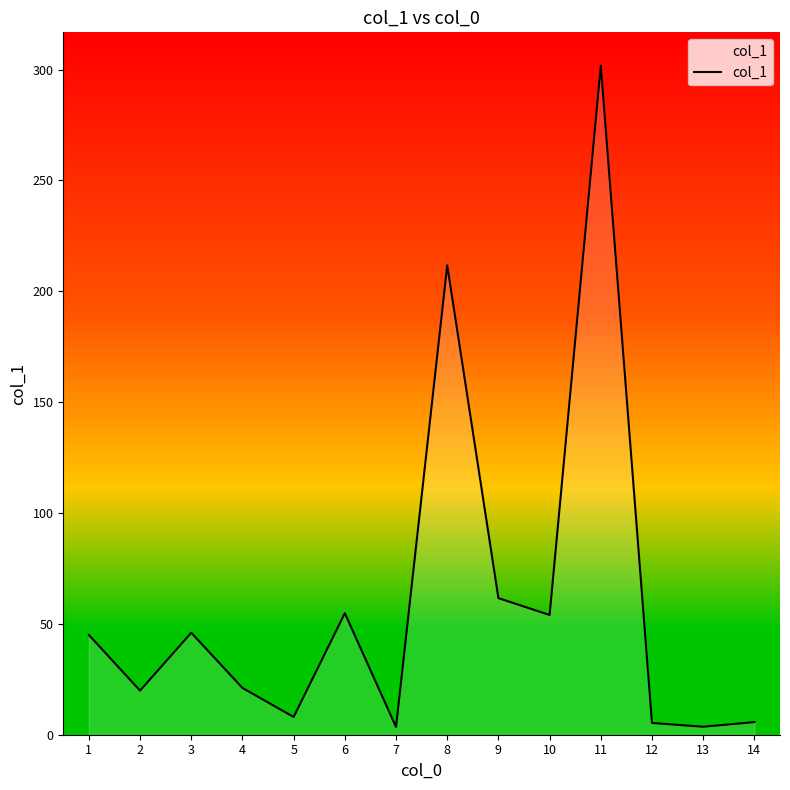

What is the maximum value shown in the chart?

301.7